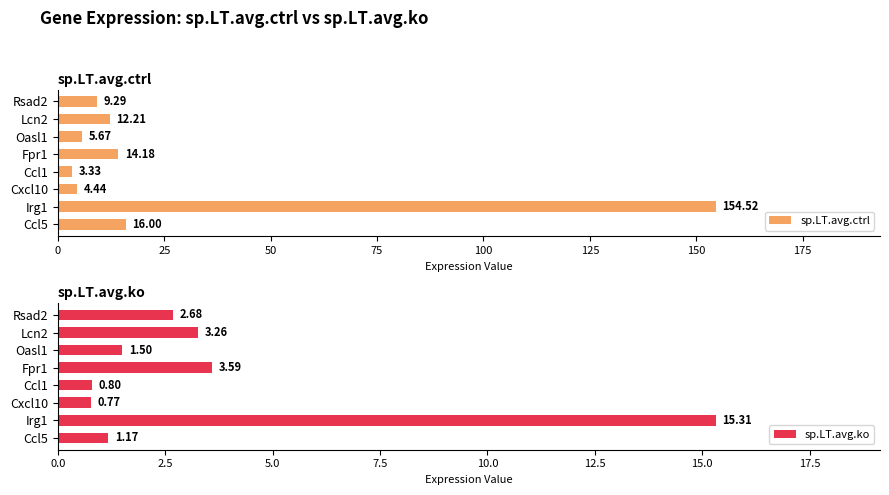

Rank the series by their maximum value, from highest to lowest.

sp.LT.avg.ctrl, sp.LT.avg.ko